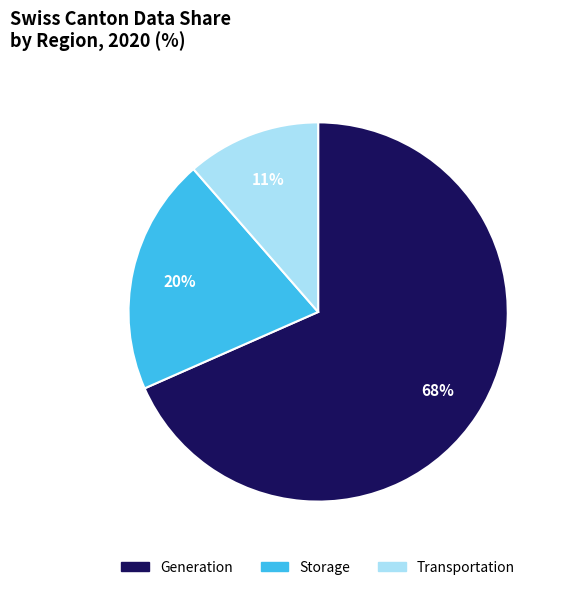

To the nearest percent, what is the average slice percentage?

33%